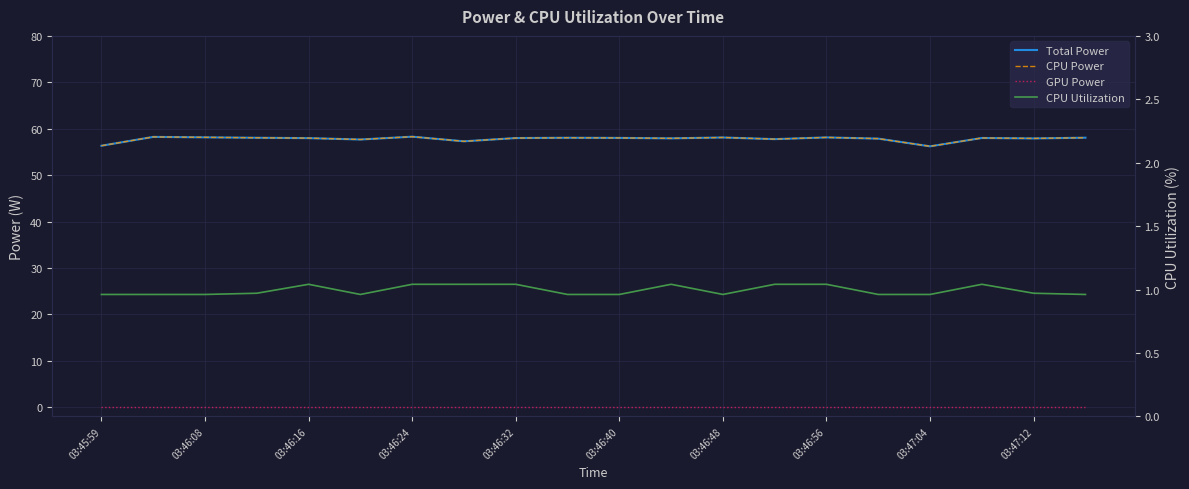

The Total Power series shows 56.3 at 03:45:59. True or false?

True